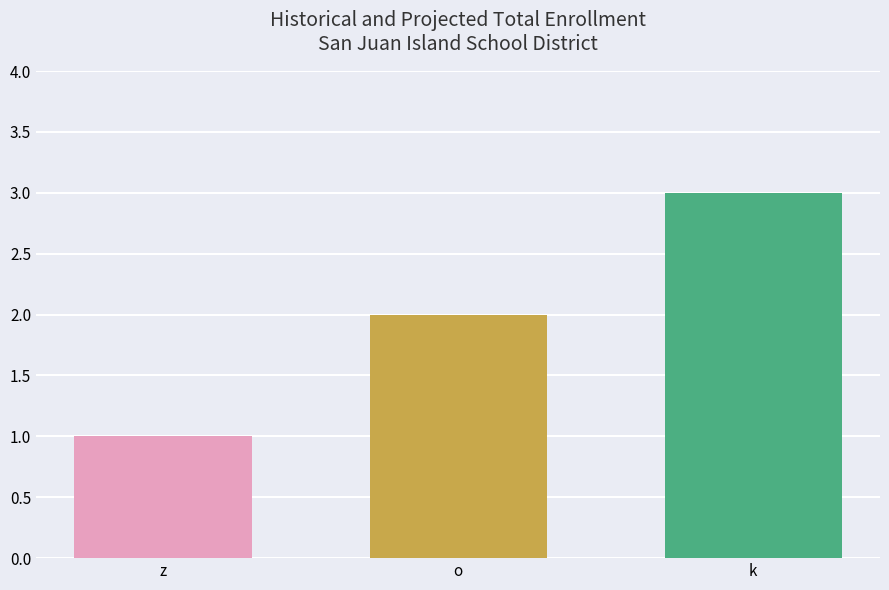

How many distinct data groups are displayed?

1